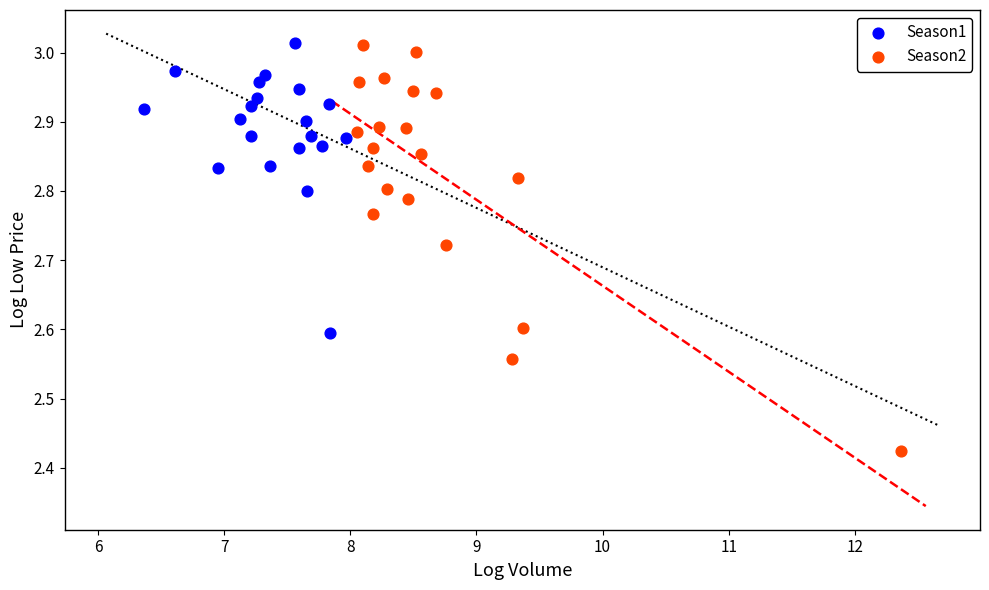

Which series has the largest Y range (max minus min)?

Season2